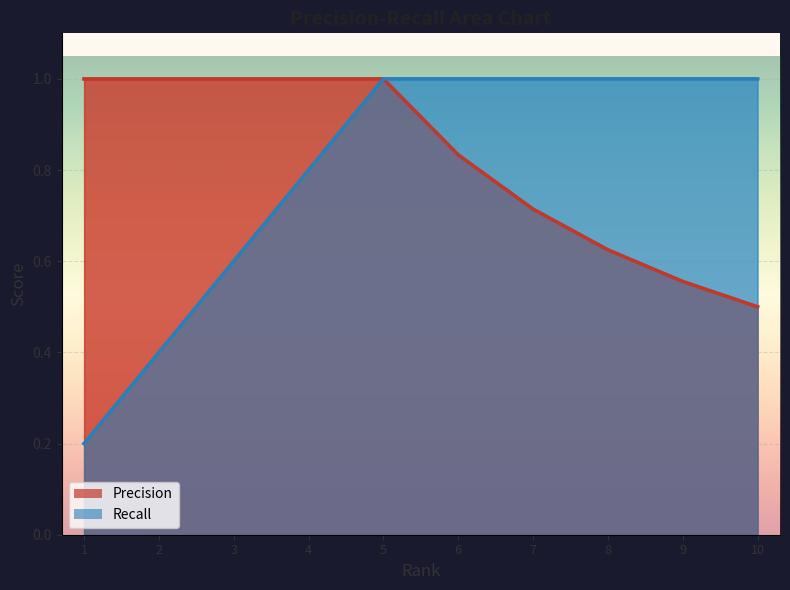

What are all the series names shown in the legend?

Precision, Recall